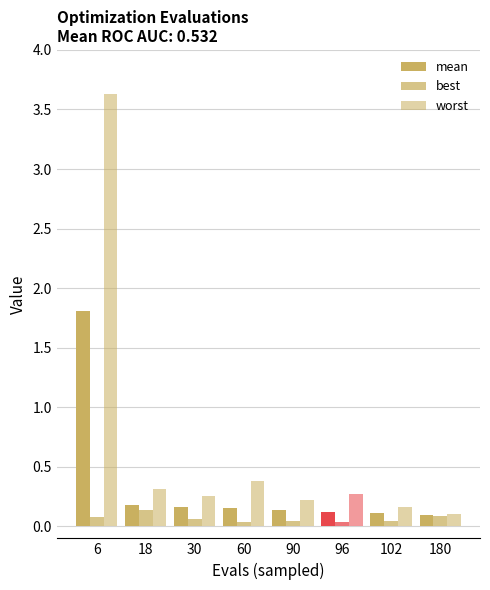

What is the sum of all mean values?

2.8